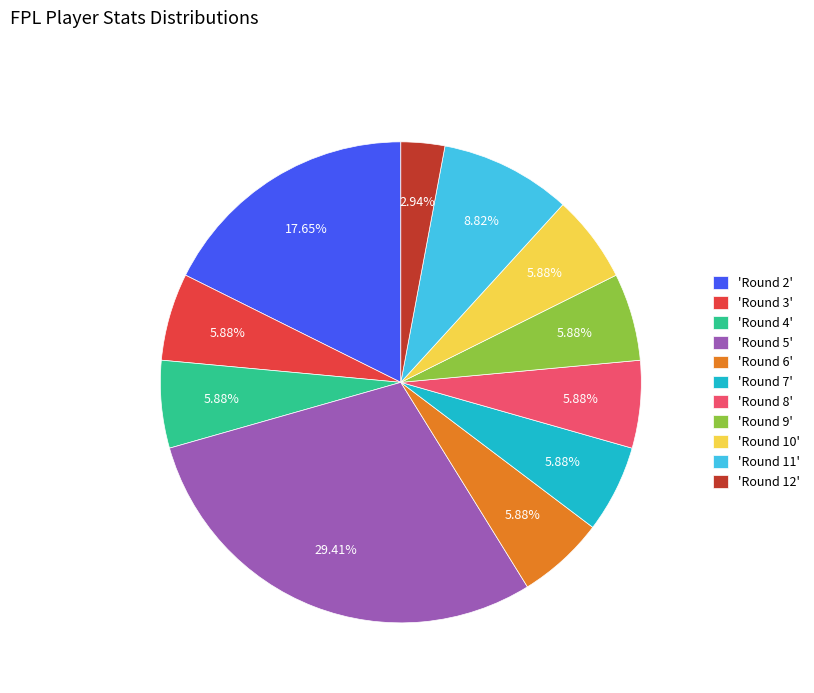

To the nearest percent, what is the average slice percentage?

9%